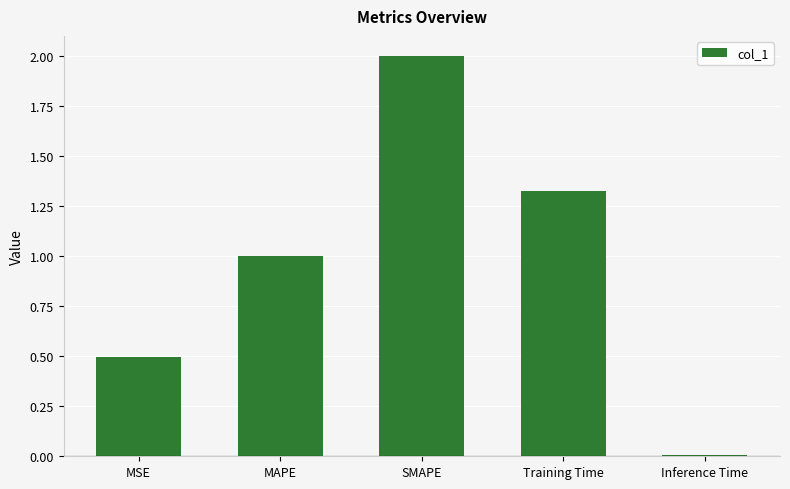

What is the label of the 3rd bar from the right?

SMAPE